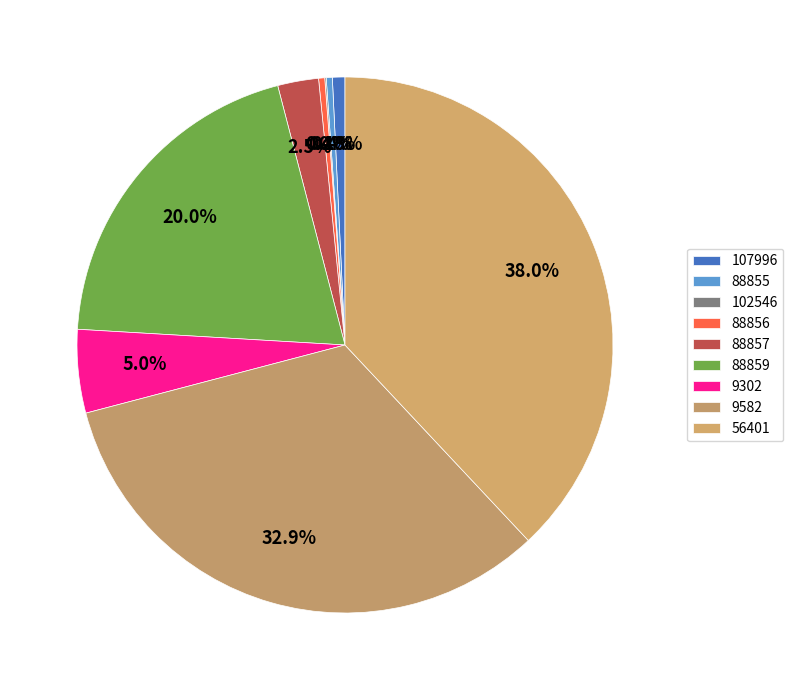

Rank the categories by value from highest to lowest.

56401, 9582, 88859, 9302, 88857, 107996, 88856, 88855, 102546